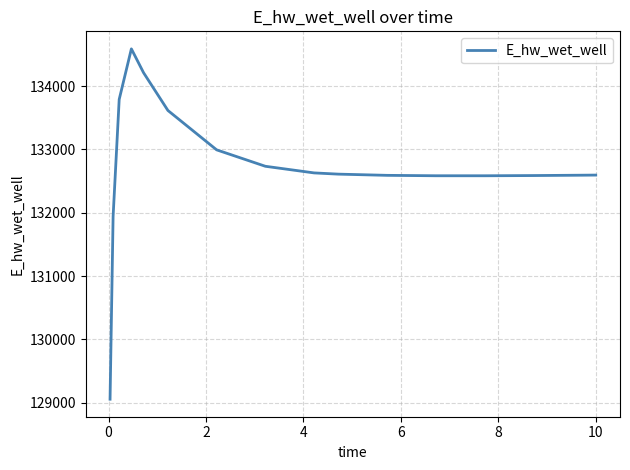

What is the difference between the maximum and minimum values?

5532.5